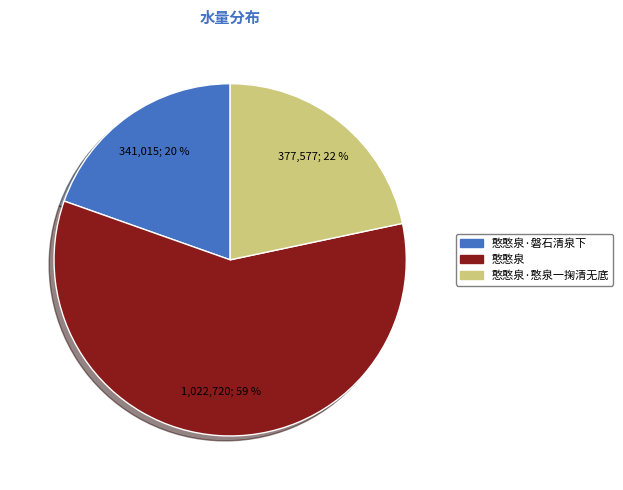

True or false: 憨憨泉·磐石清泉下 accounts for 20% of the total.

True